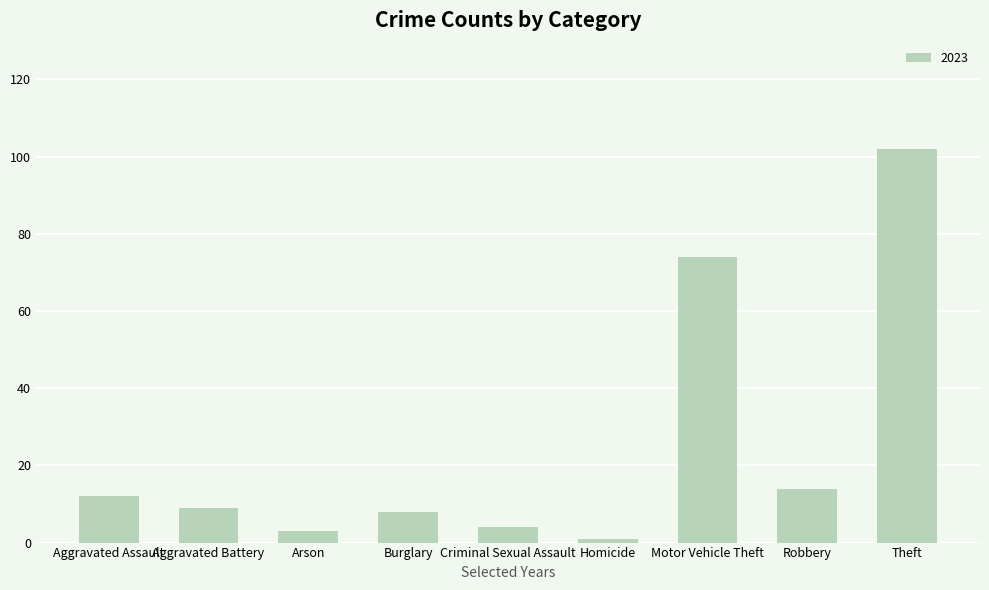

What is the label of the 1st bar from the right?

Theft